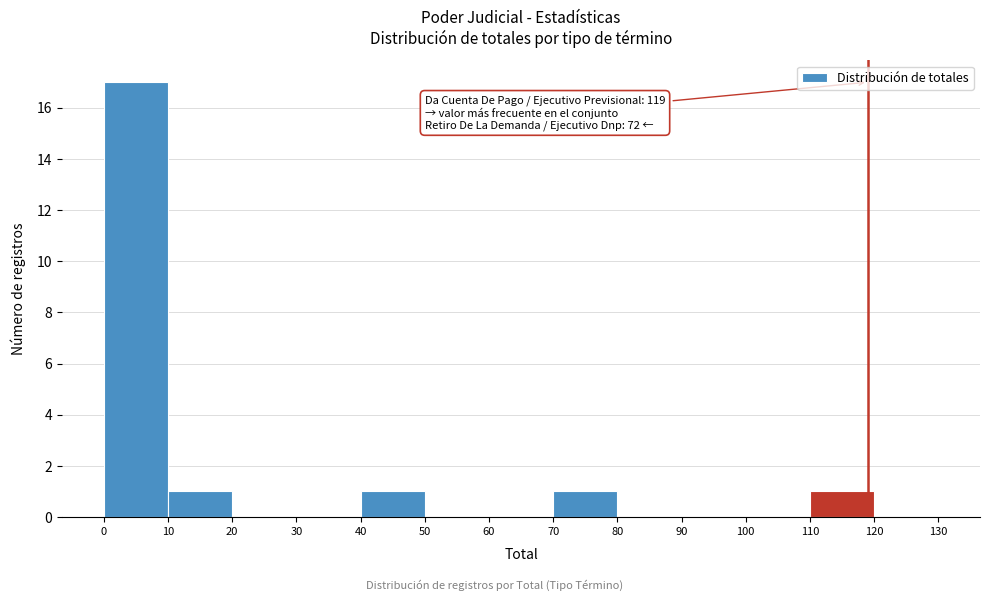

Over which range of the x-axis is the bar tallest?

0 to 10